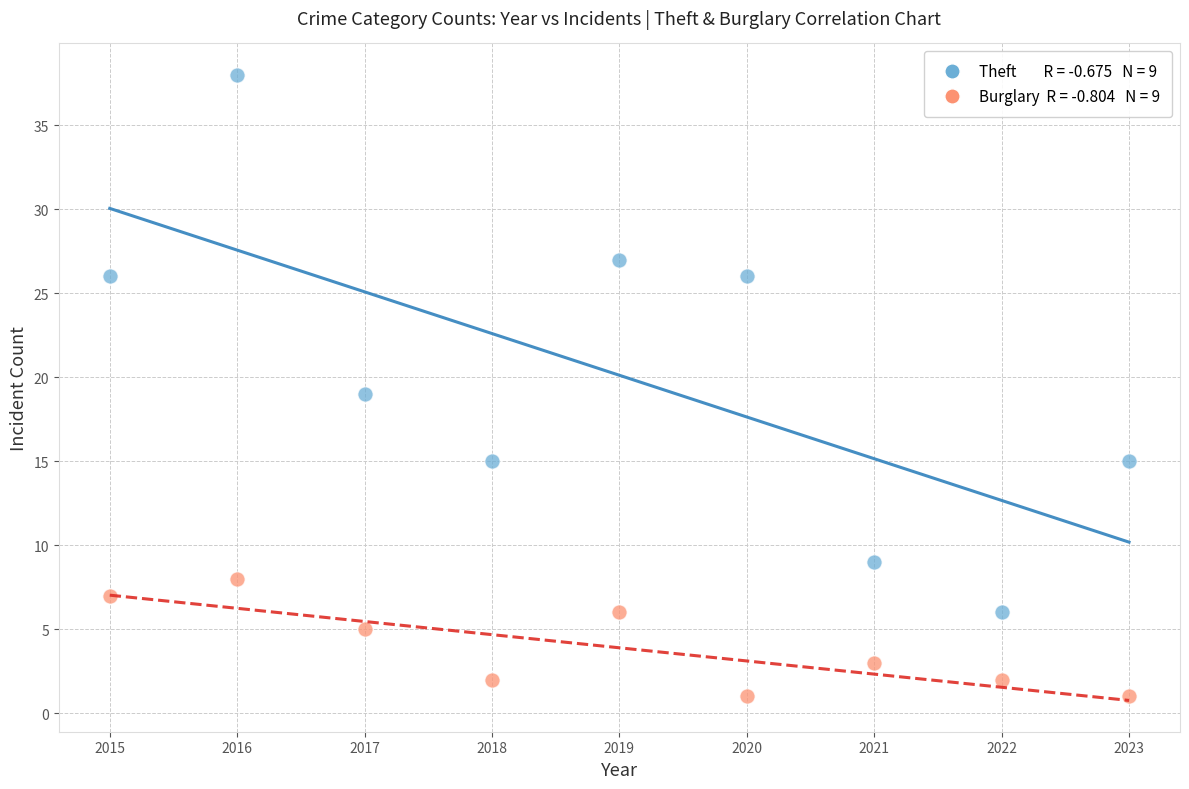

Across all data points, what is the range of X values (max minus min)?

8